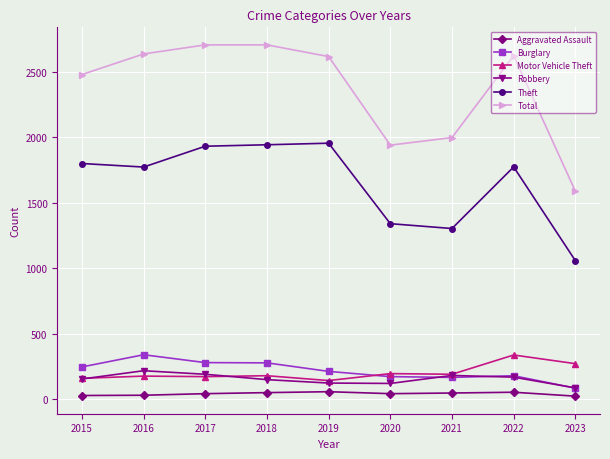

Is the value of Aggravated Assault at 2019 greater than the value of Robbery at 2019?

No